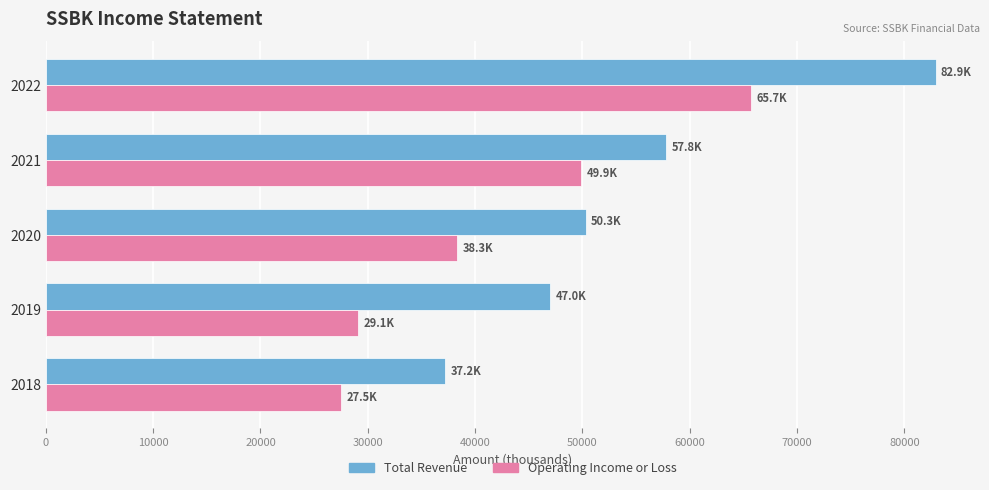

Rank the series by their average value, from lowest to highest.

Operating Income or Loss, Total Revenue